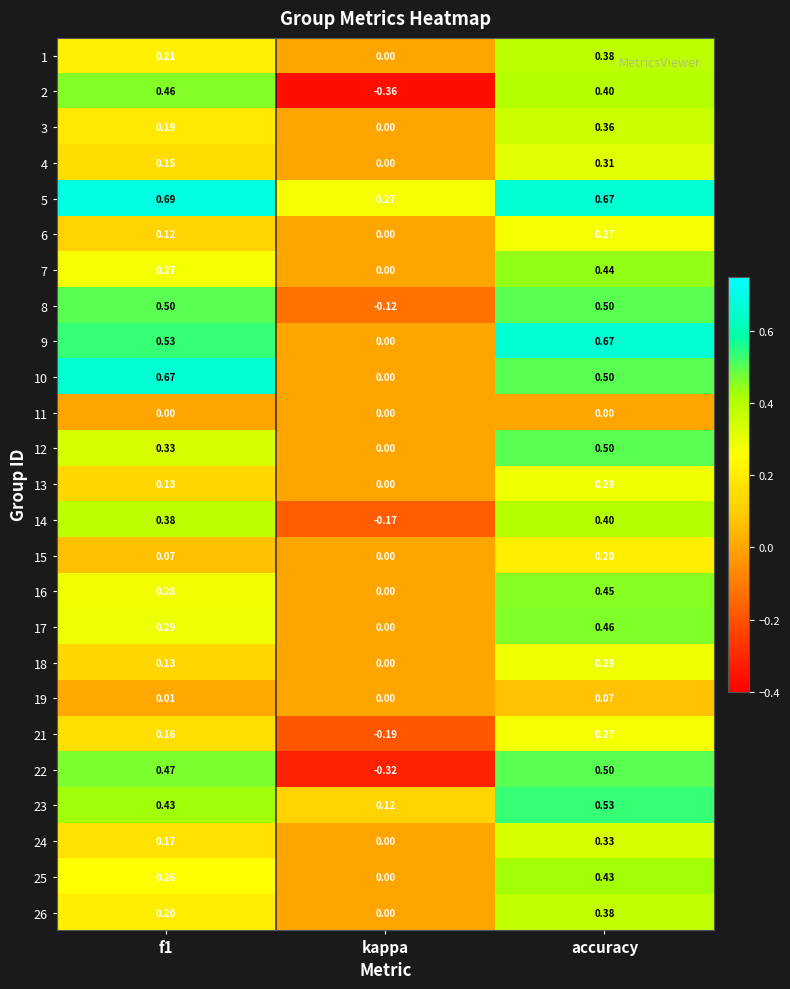

Is the value of 19 at kappa greater than the value of 24 at accuracy?

No